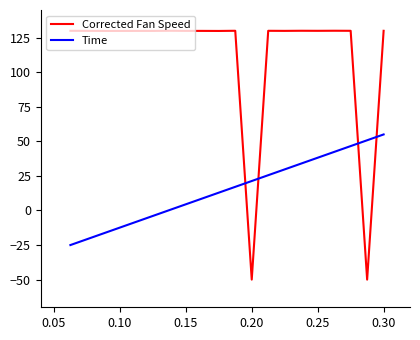

Rank the series by their maximum value, from lowest to highest.

Time, Corrected Fan Speed